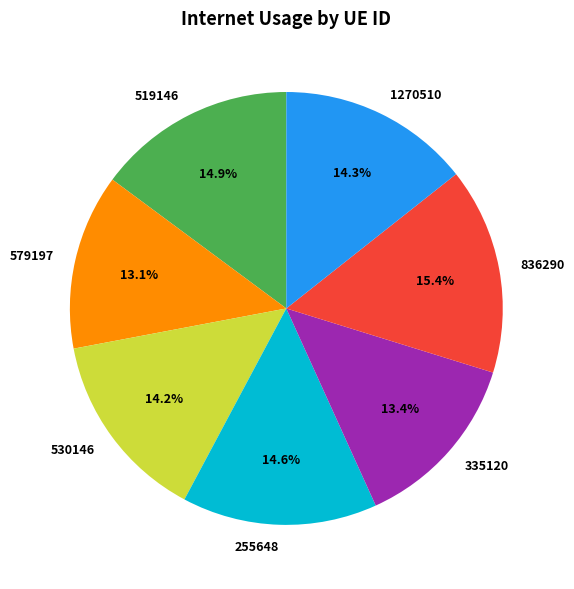

To the nearest percent, what is the difference between the largest and smallest slice percentages?

2%